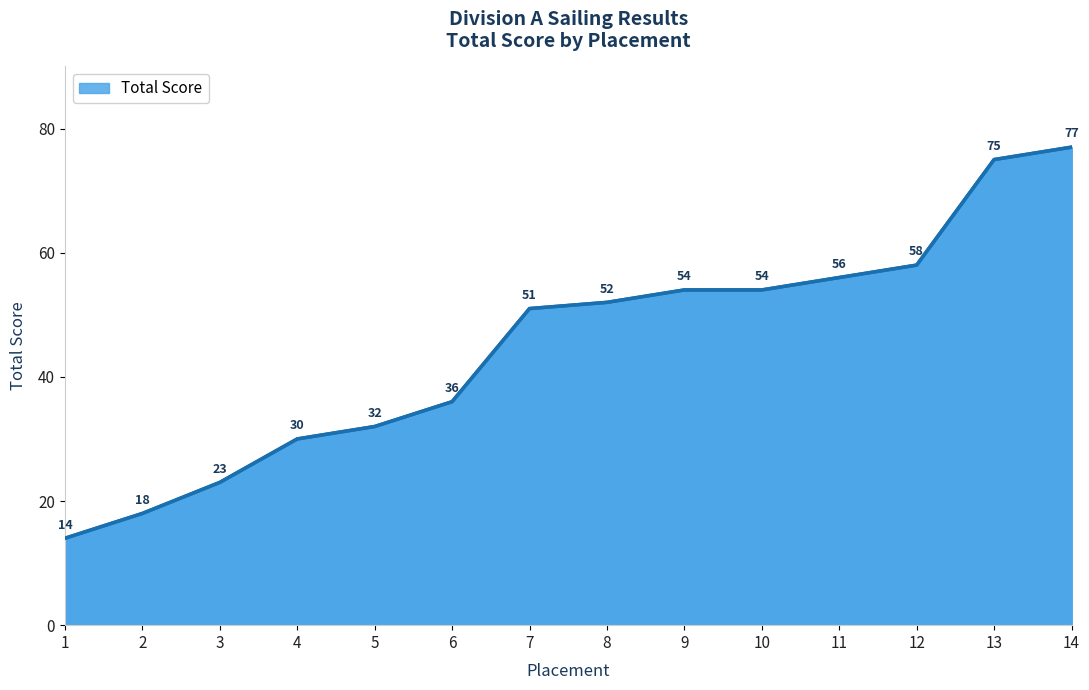

Reading left to right, transcribe all the data shown in this chart.

1=14	2=18	3=23	4=30	5=32	6=36	7=51	8=52	9=54	10=54	11=56	12=58	13=75	14=77